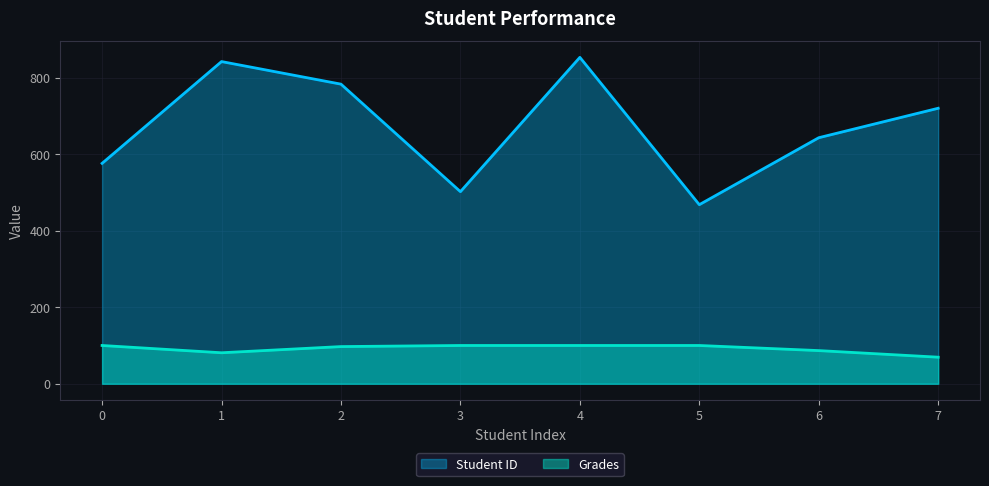

Reading left to right, what are all the values shown in this chart?

Student ID: 0=576.0	1=842.0	2=783.0	3=502.0	4=853.0	5=468.0	6=643.0	7=720.0
Grades: 0=100.0	1=81.0	2=97.2	3=100.0	4=100.0	5=100.0	6=86.7	7=69.4